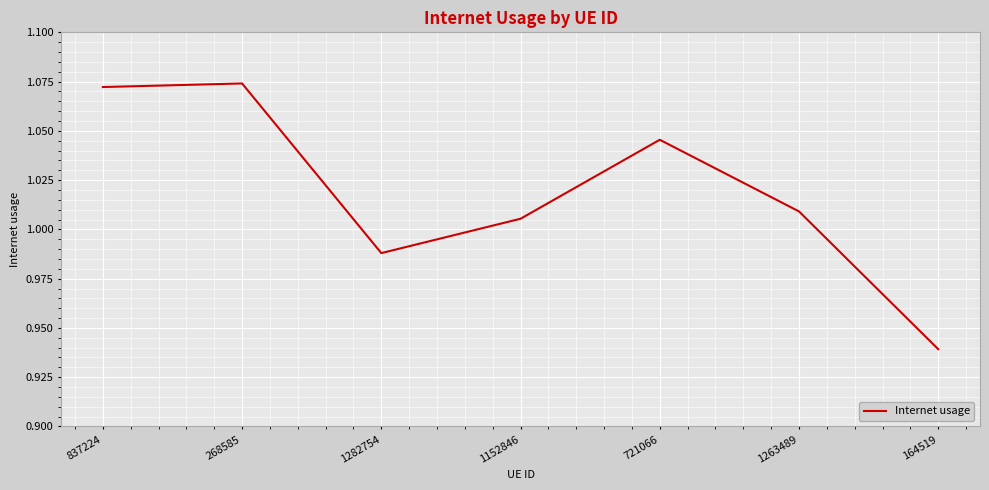

True or false: the data has more than 2 interior local peaks.

False